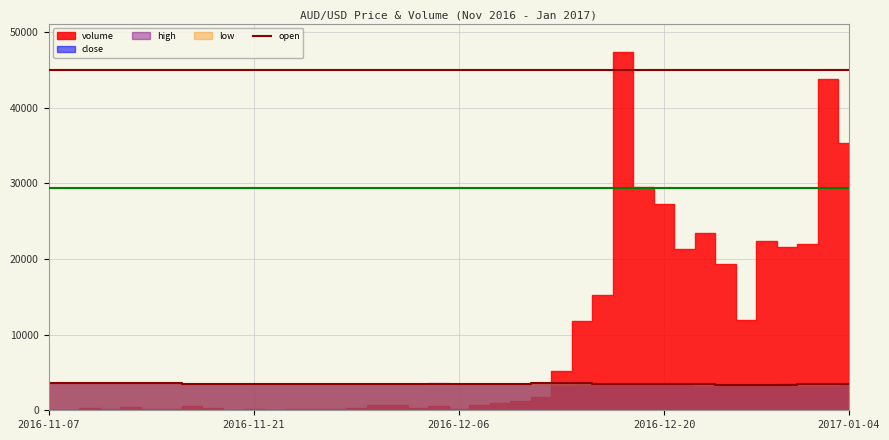

Where is the data nearest to the value 3515?

18